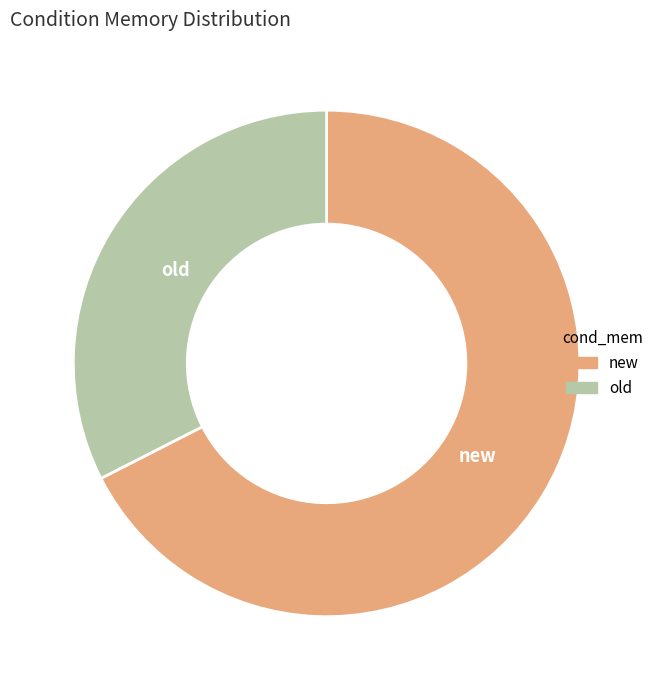

Which slice is the smallest?

old